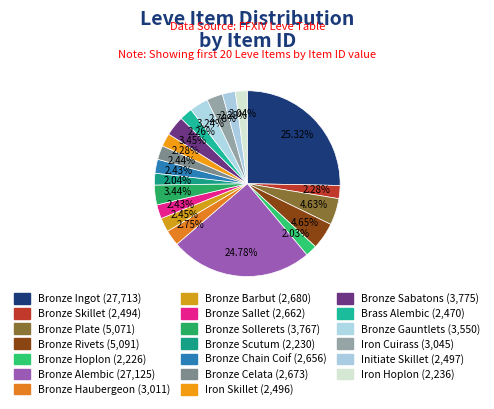

How many slices are in this pie chart?

20